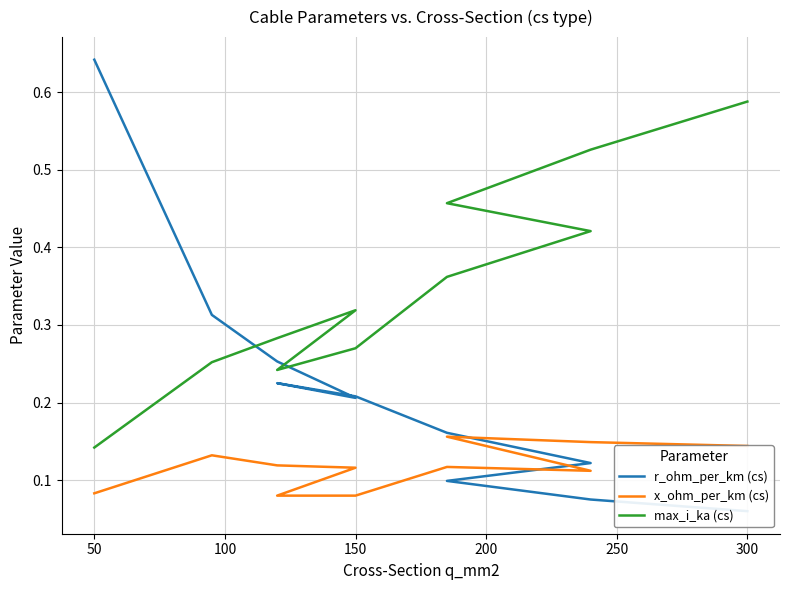

How many lines are shown in the chart?

3